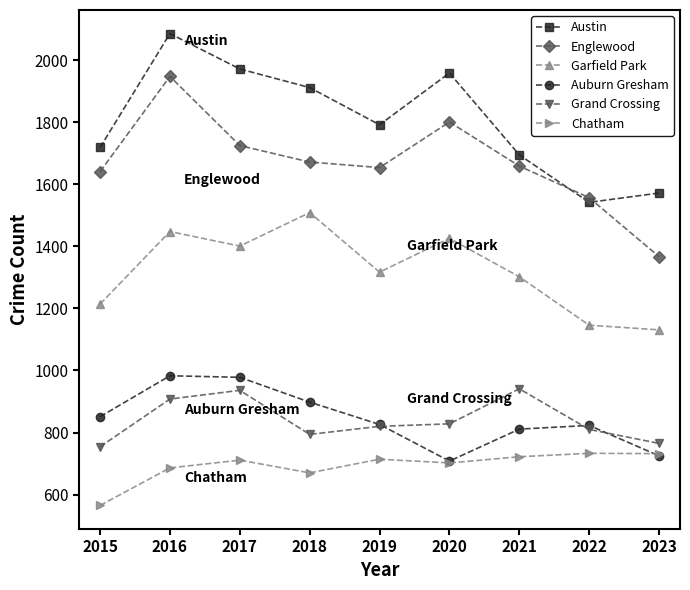

What is the maximum value shown in the chart?

2086